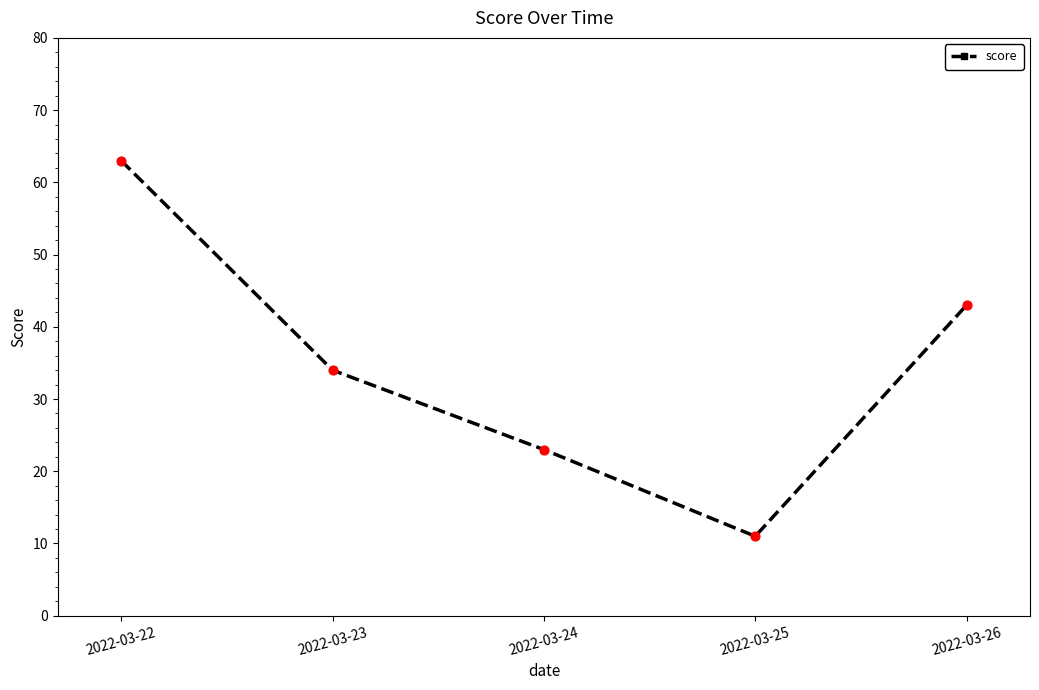

Approximately how many times larger is the value at 2022-03-24 compared to 2022-03-22?

0.4